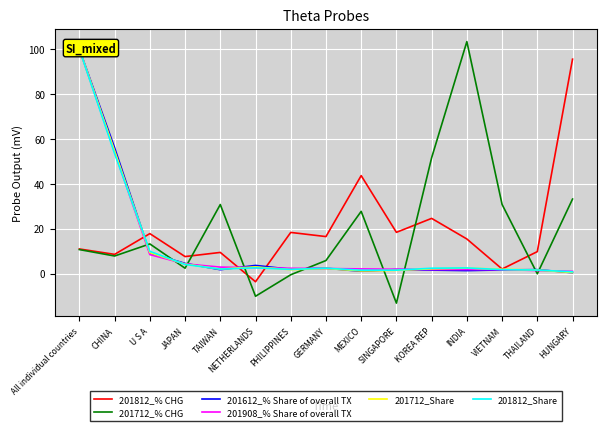

What is the label of the 15th point from the left?

HUNGARY